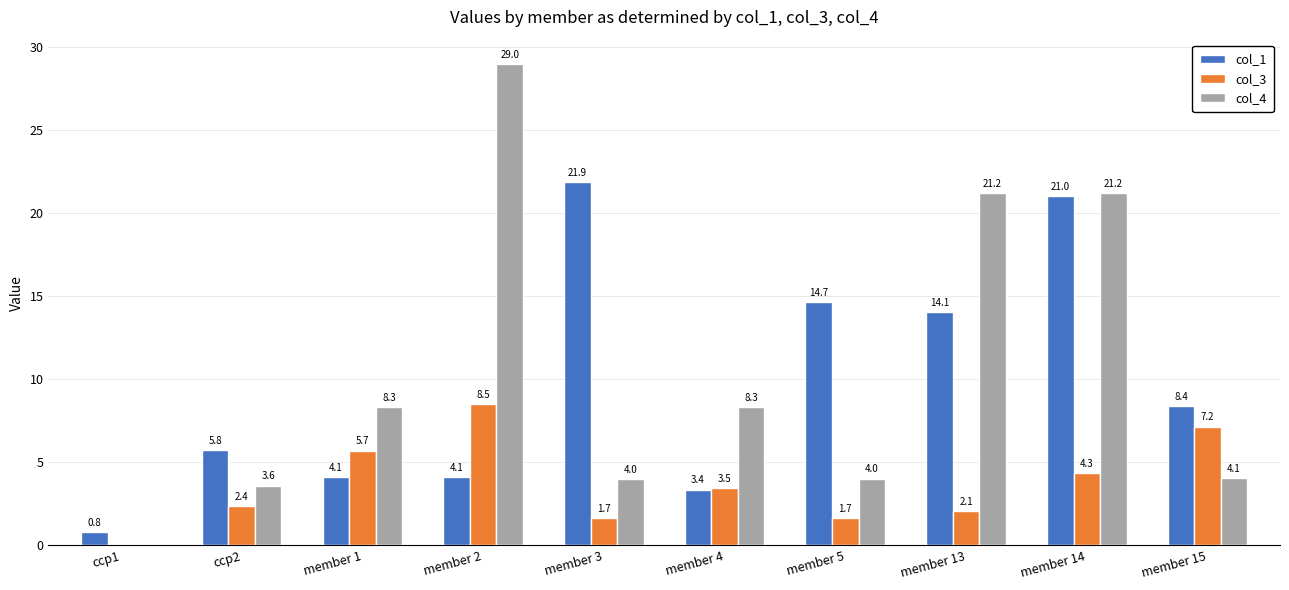

What is the sum of the col_3 values at member 14 and member 4?

7.8